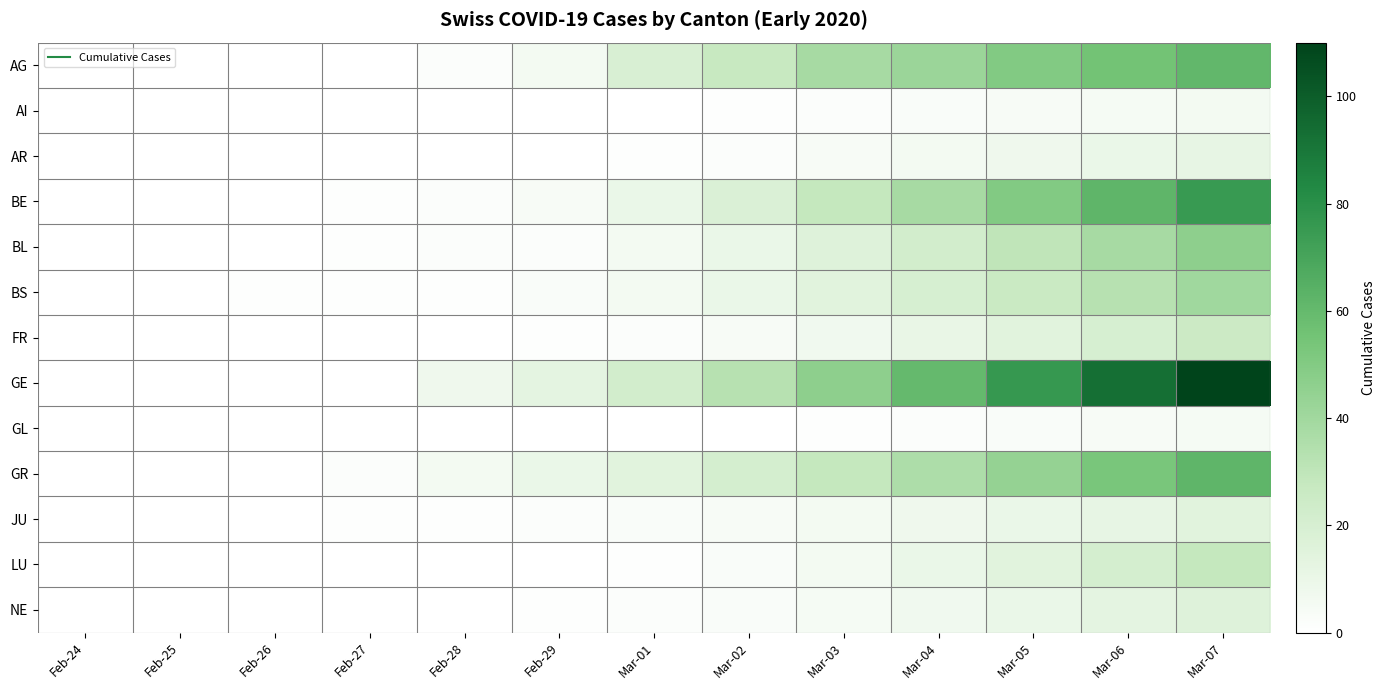

At which category does the chart reach its peak across all series?

Mar-07